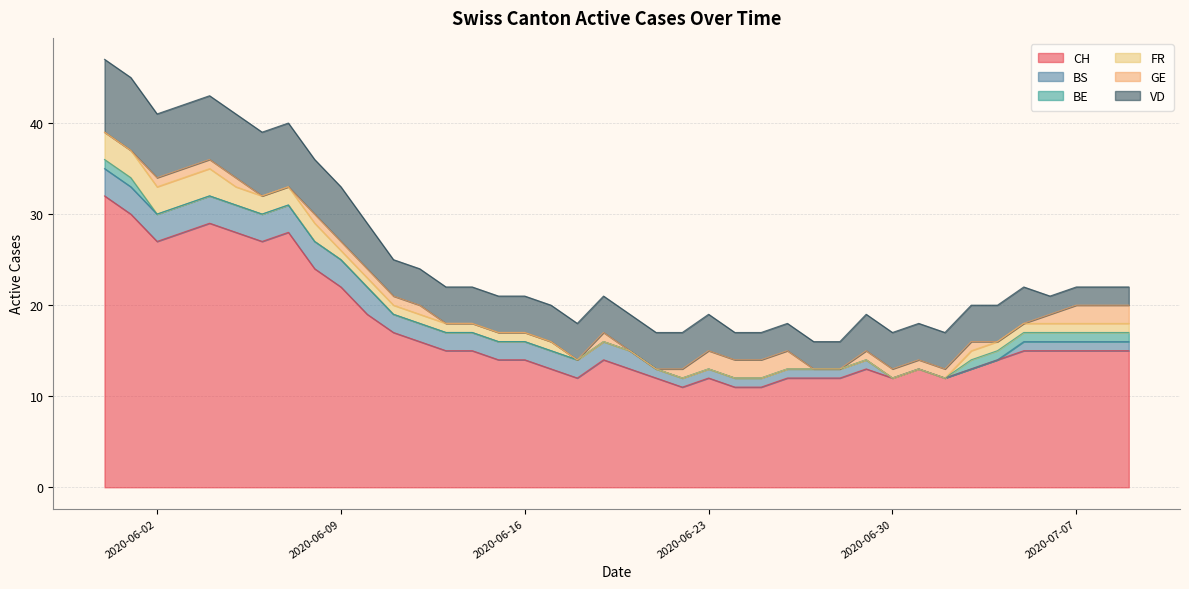

What is the label of the 35th point from the left?

2020-07-04